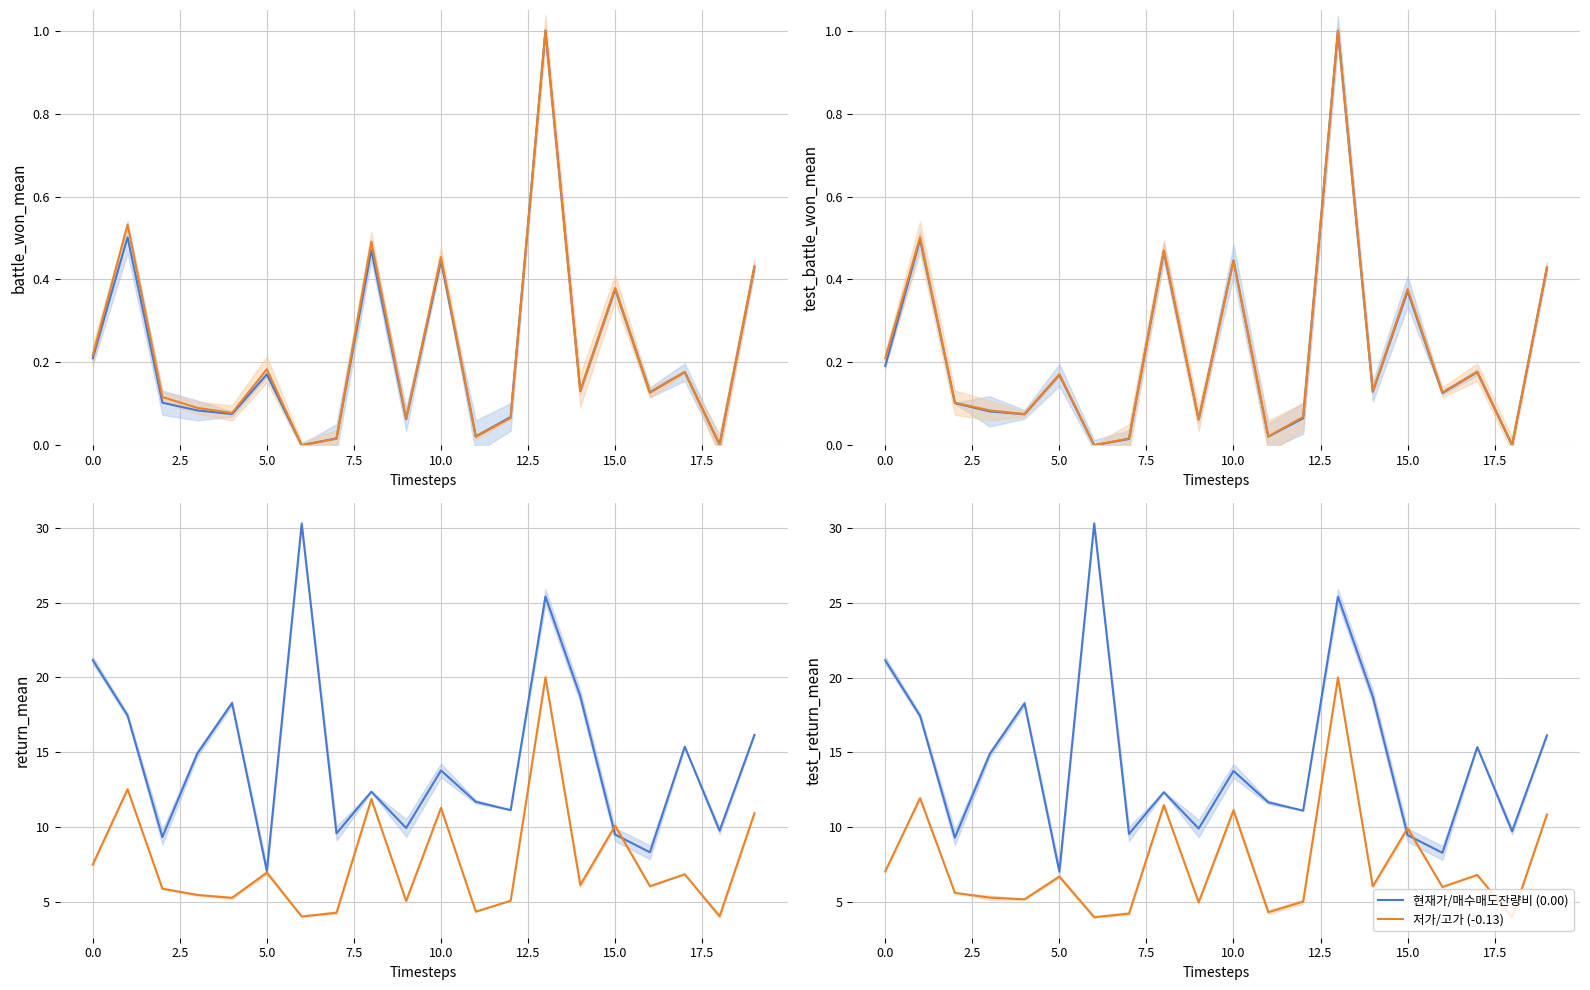

What is the highest value of the 저가/고가 (-0.13) series?

20.0